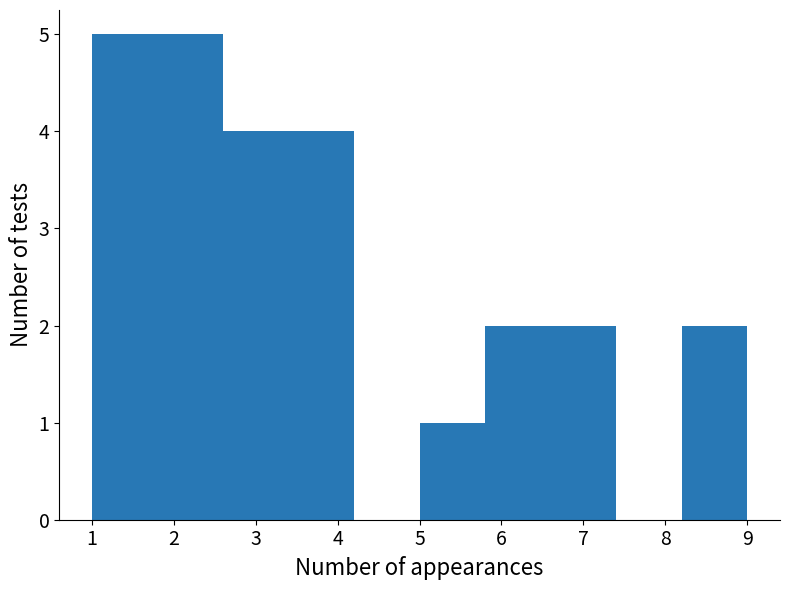

Reading left to right, transcribe this chart: for each bar, give the range it covers on the x-axis and its height. The values are not printed on the chart, so give them approximately, as read against the axis.

1.0 to 1.8: 5
1.8 to 2.6: 5
2.6 to 3.4: 4
3.4 to 4.2: 4
4.2 to 5.0: 0
5.0 to 5.8: 1
5.8 to 6.6: 2
6.6 to 7.4: 2
7.4 to 8.2: 0
8.2 to 9.0: 2